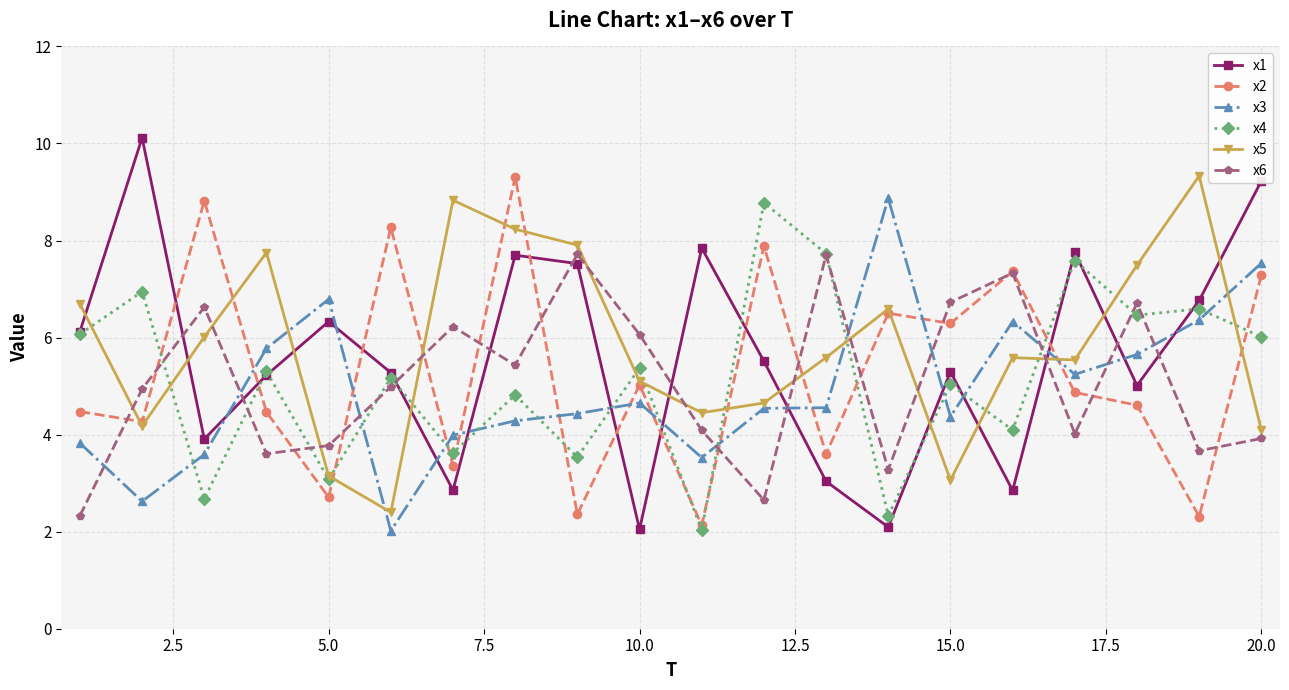

Which series has the widest spread of values?

x1